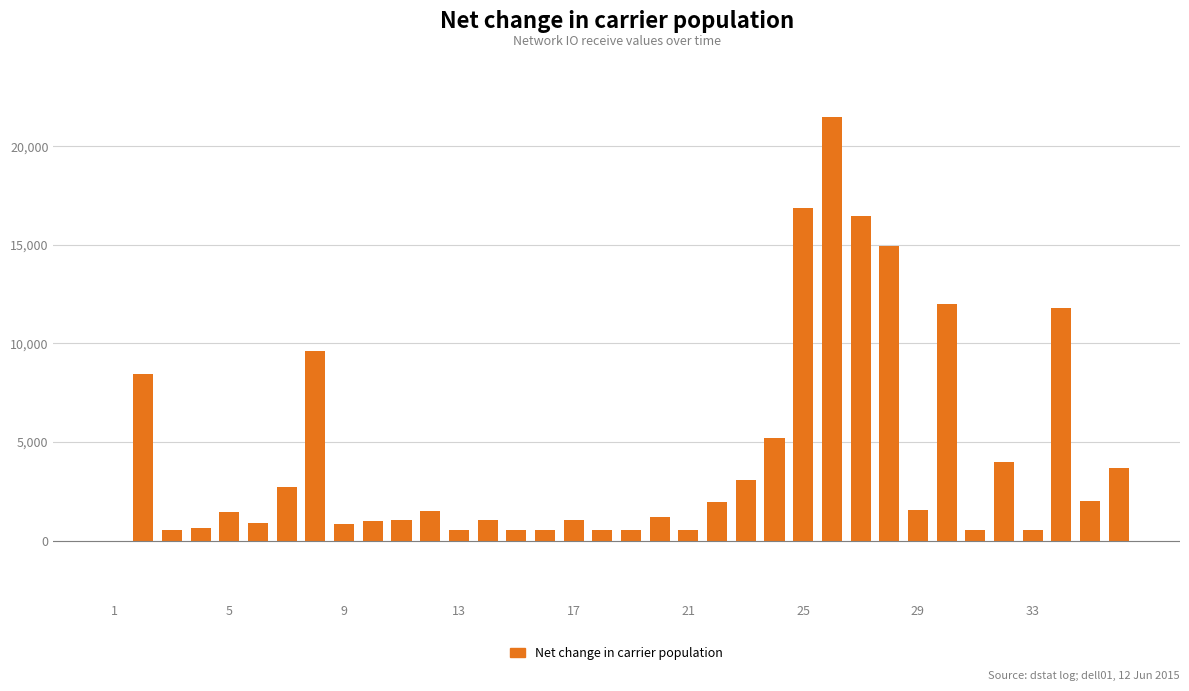

What is the sum of all values?

151278